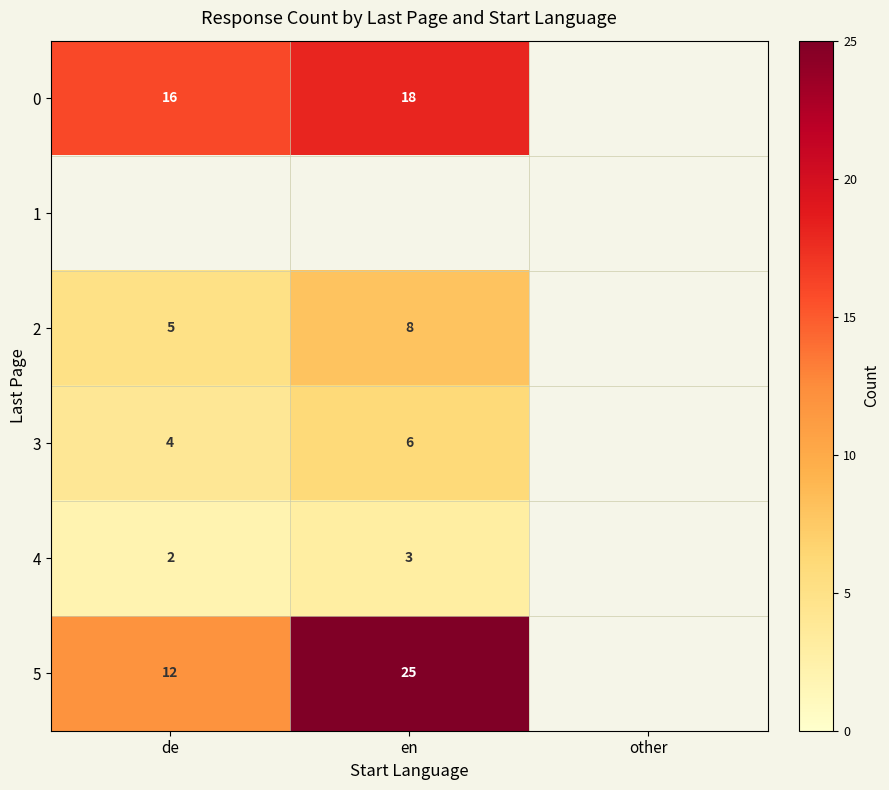

True or false: 3 has a value of 2 at en.

False